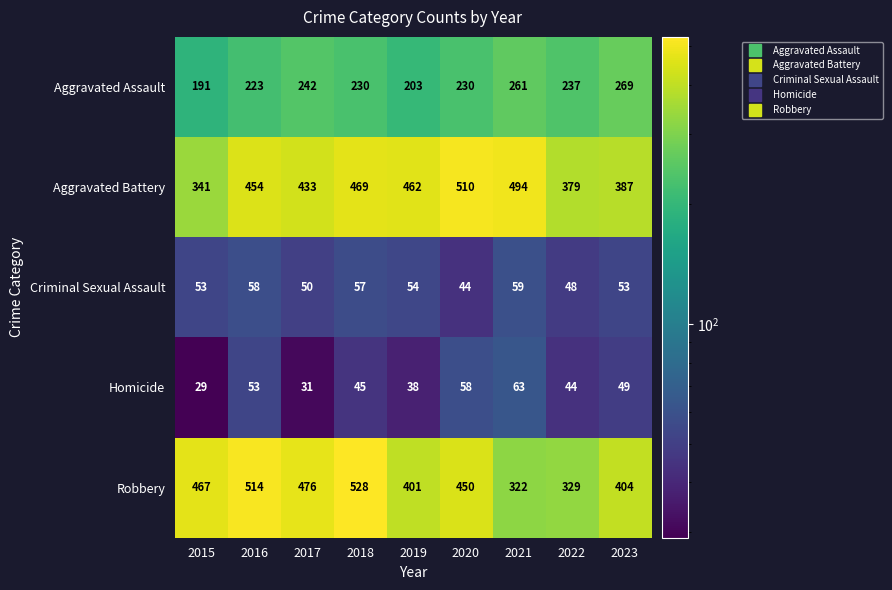

Which series has the largest total across all categories?

Aggravated Battery